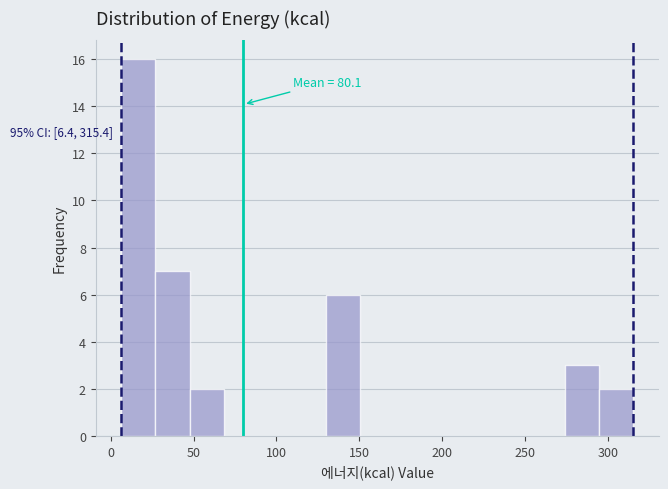

Which range on the x-axis has the tallest bar?

5 to 25